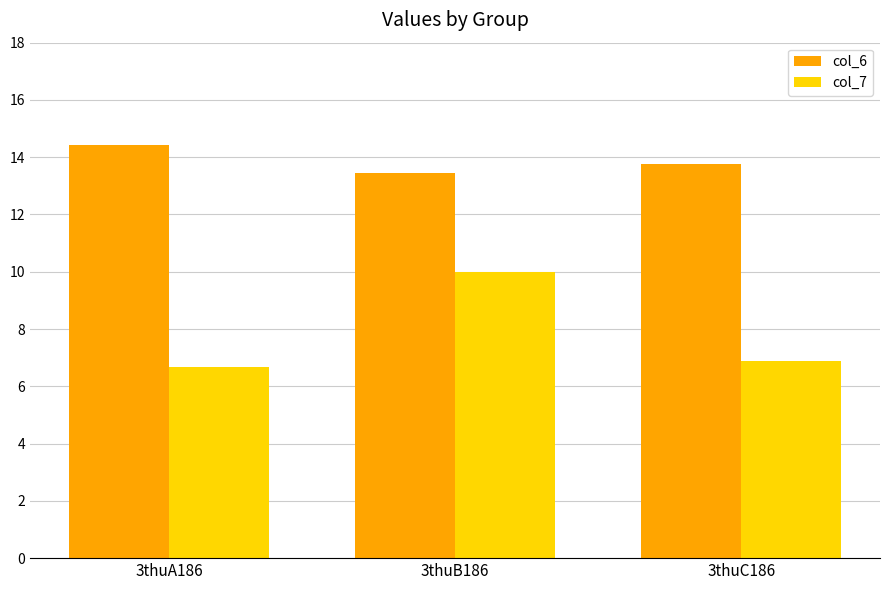

What is the maximum value shown in the chart?

14.4